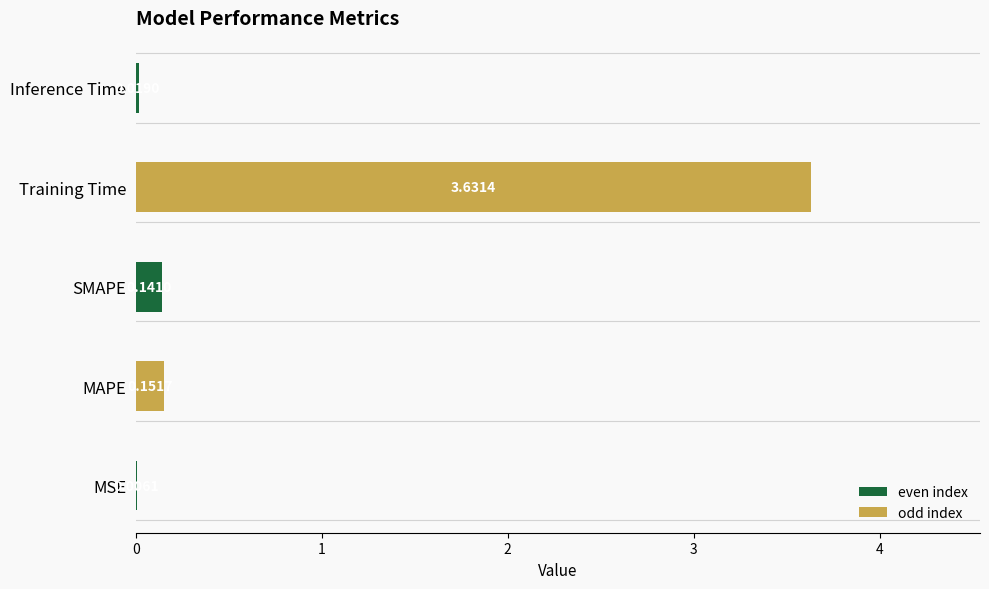

At which label is the value closest to 1?

MAPE